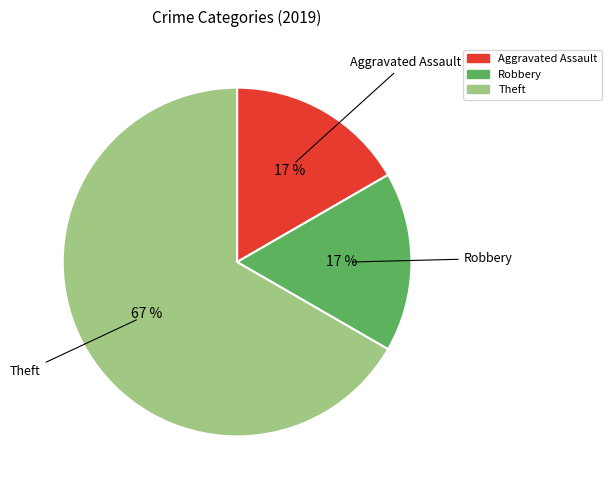

Is there a majority slice in this chart?

Yes